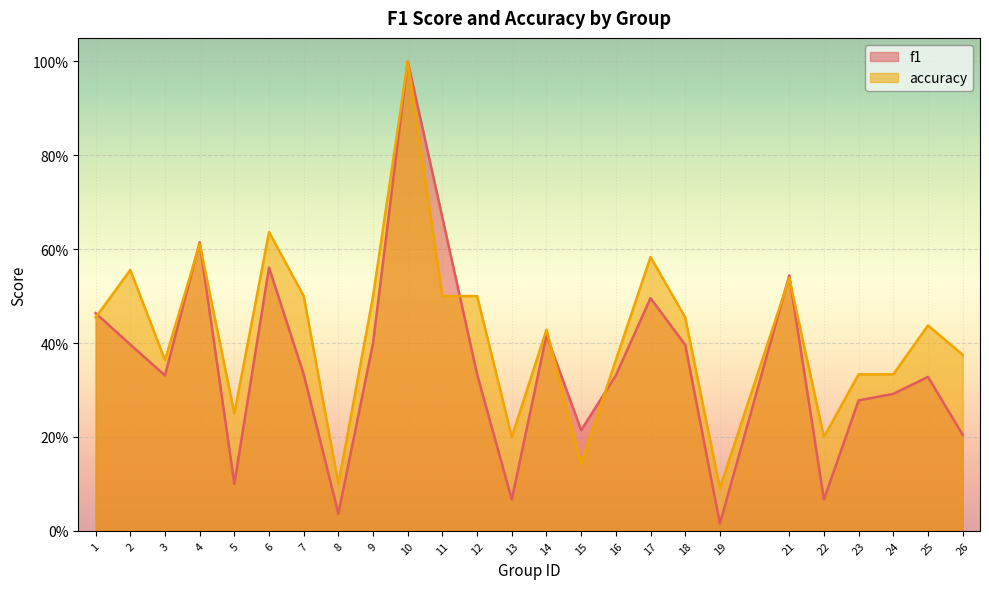

The value of f1 at 17 is 0.5. True or false?

True